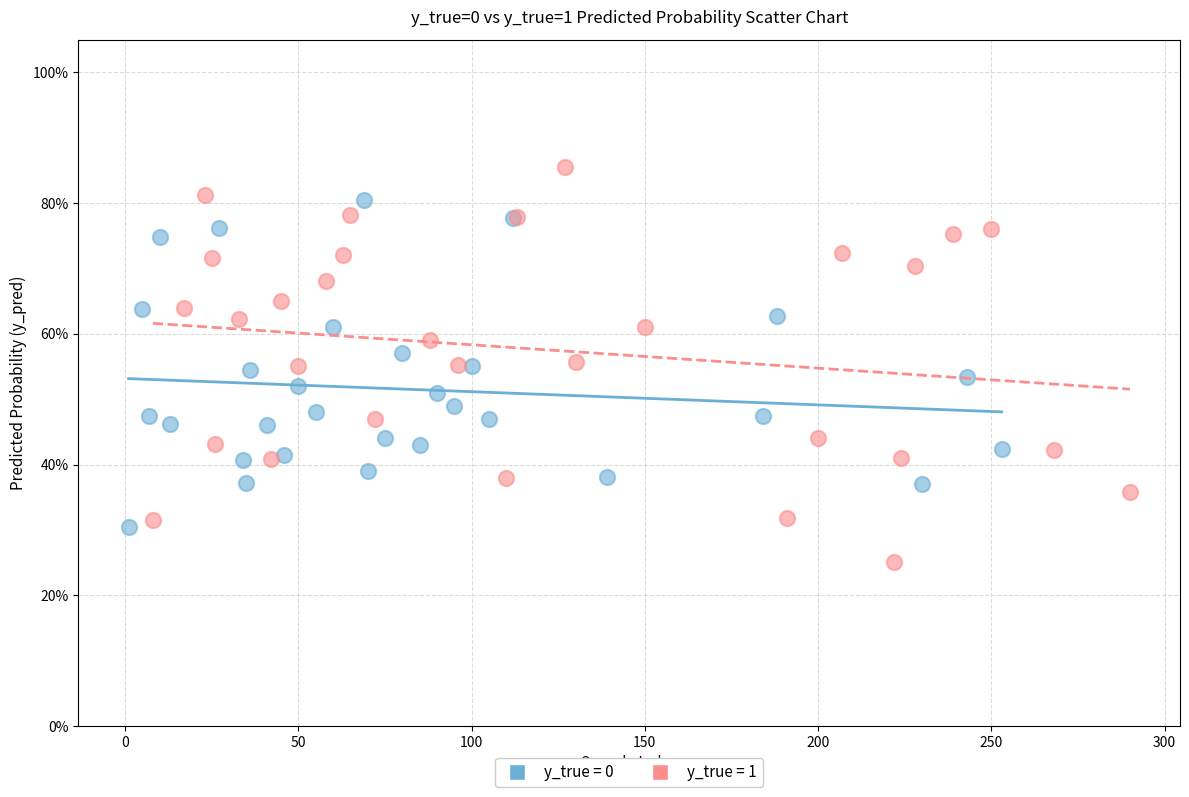

Which series contains the lowest Y value?

y_true = 1